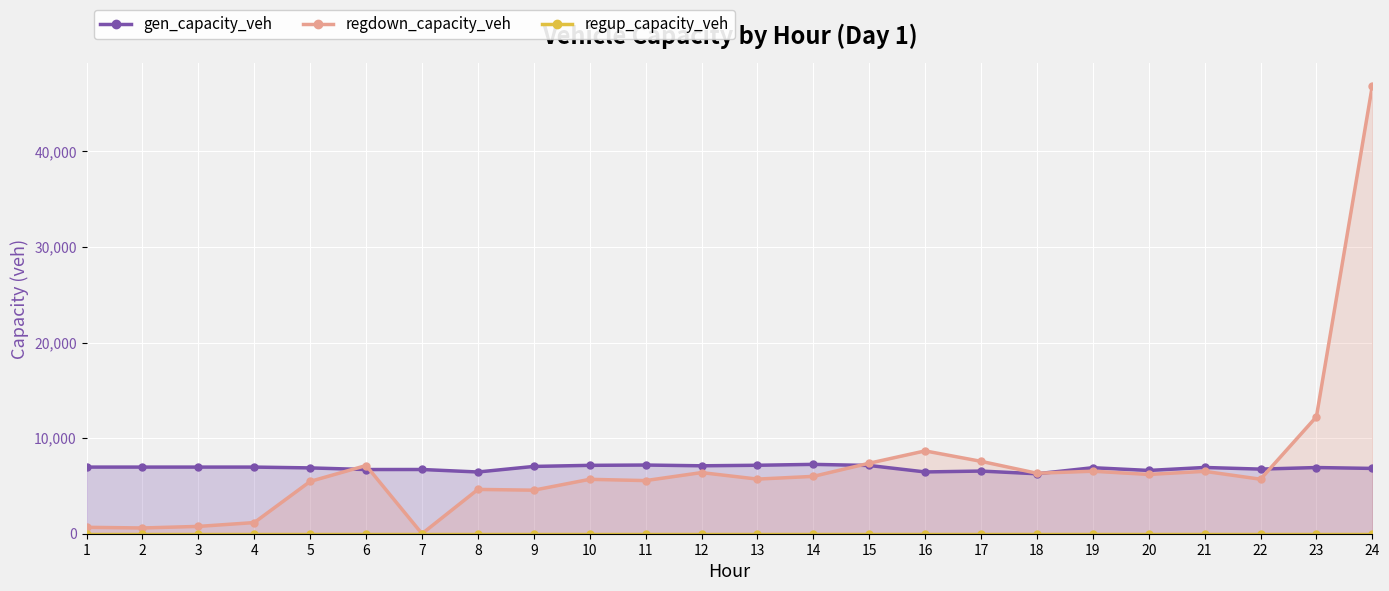

How many interior local valleys does the gen_capacity_veh series have?

7